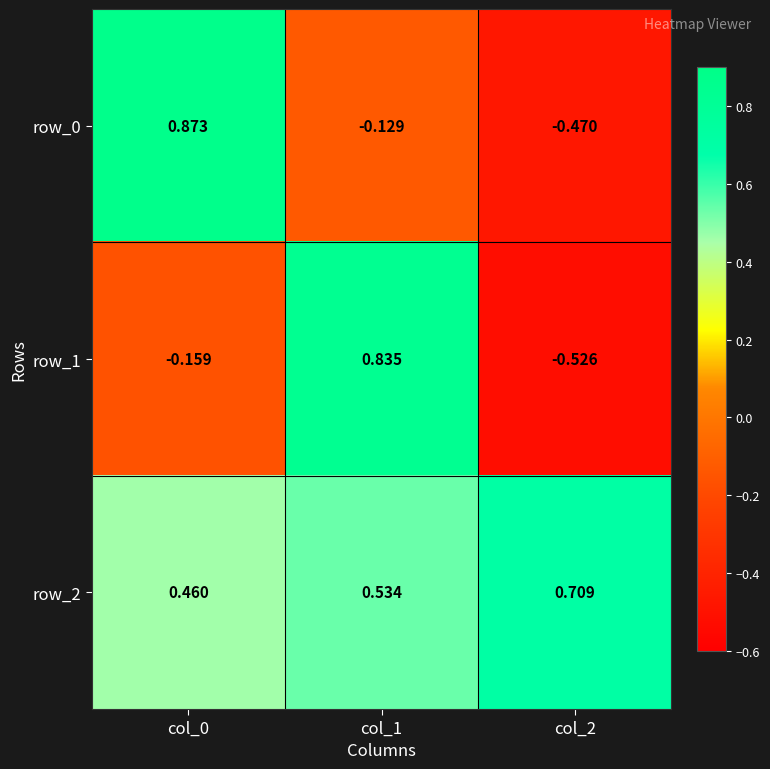

List the labels in order of row_2 value, smallest first.

col_0, col_1, col_2